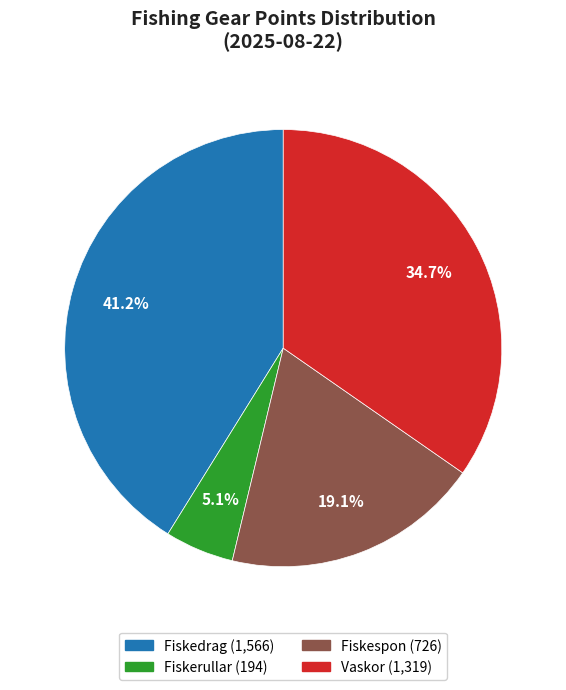

Is there any slice that represents more than half of the pie?

No